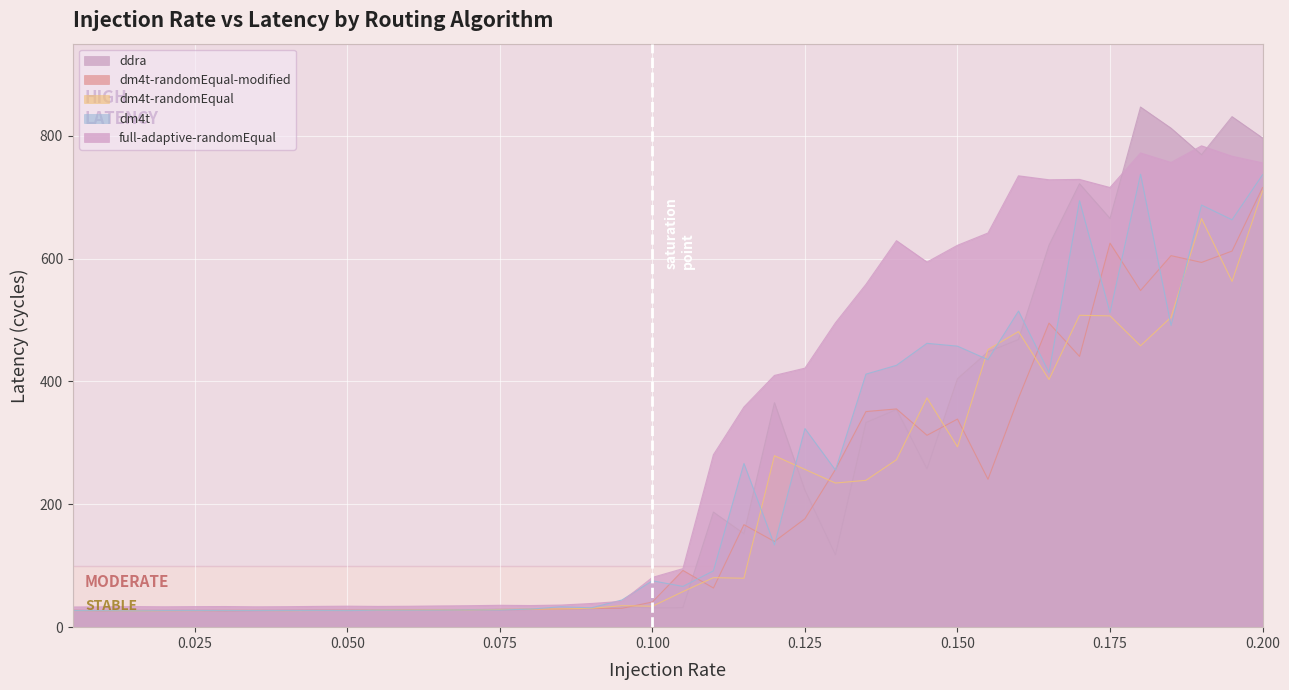

What is the difference between the maximum and minimum values in the dm4t series?

710.9